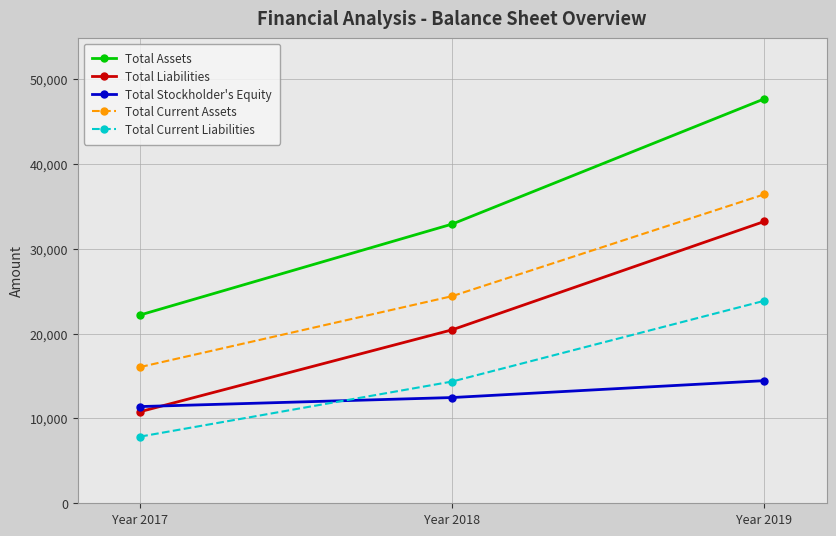

Reading right to left, list all the values displayed in this chart.

Total Assets: 47684	32925	22205
Total Liabilities: 33226	20457	10802
Total Stockholder's Equity: 14458	12468	11403
Total Current Assets: 36426	24425	16065
Total Current Liabilities: 23876	14357	7862